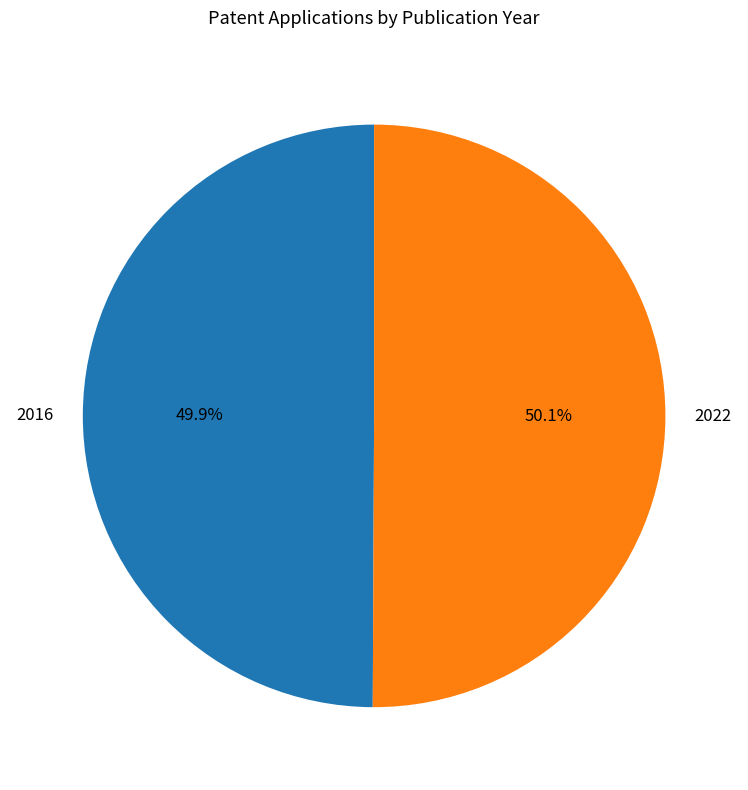

Do 2016 and 2022 together represent more than half of the pie?

Yes